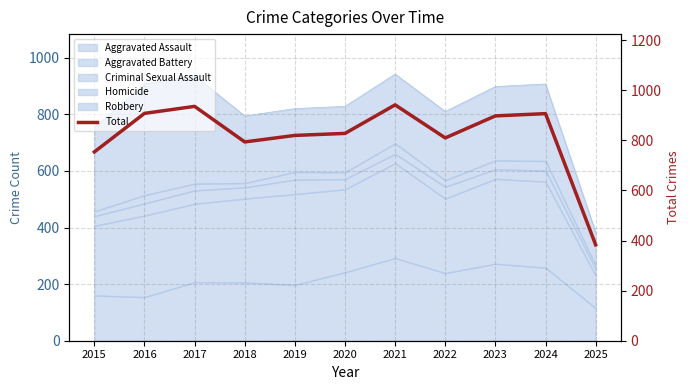

Which has a higher value, 2023 or 2015?

2023